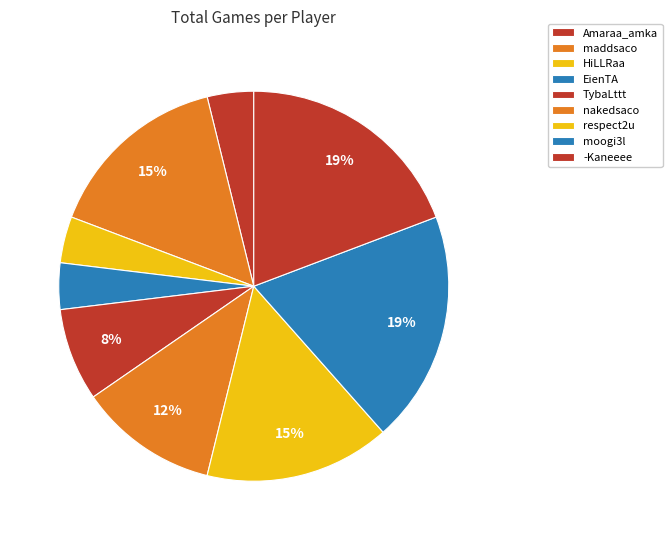

Do EienTA and nakedsaco together represent more than half of the pie?

No